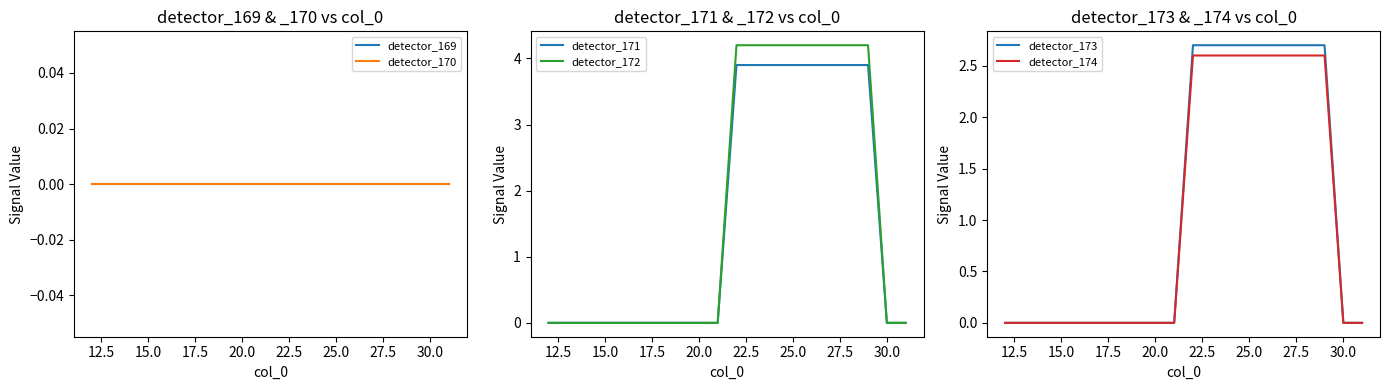

True or false: detector_173 and detector_174 intersect in this chart.

False